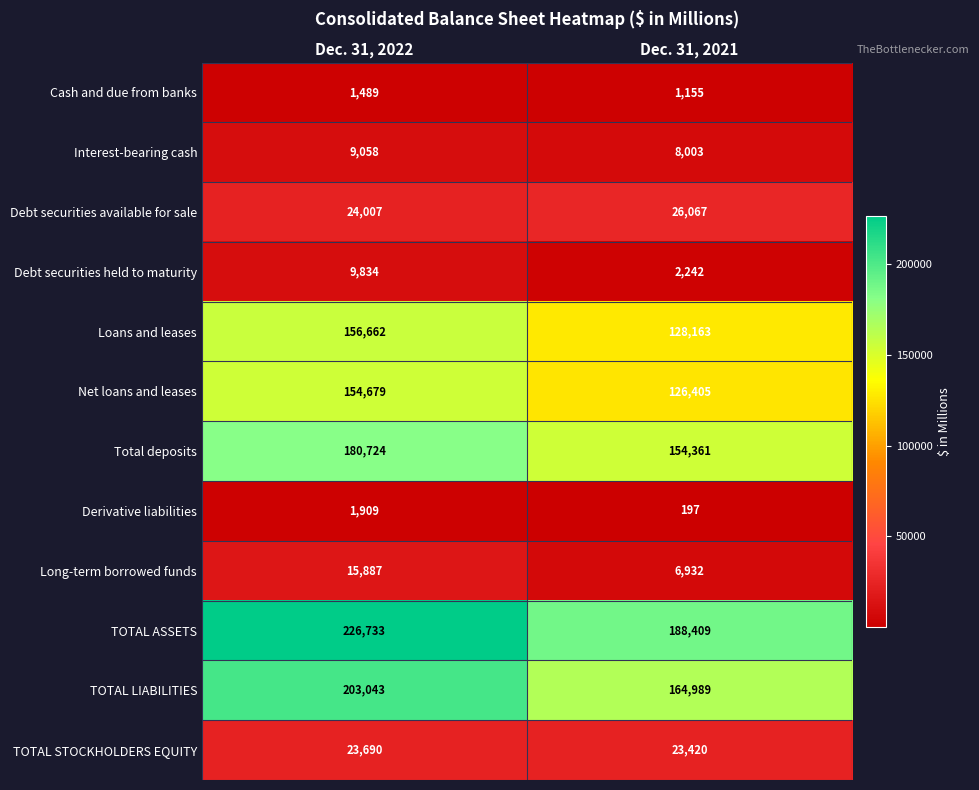

At how many categories does at least one series exceed 113552?

2